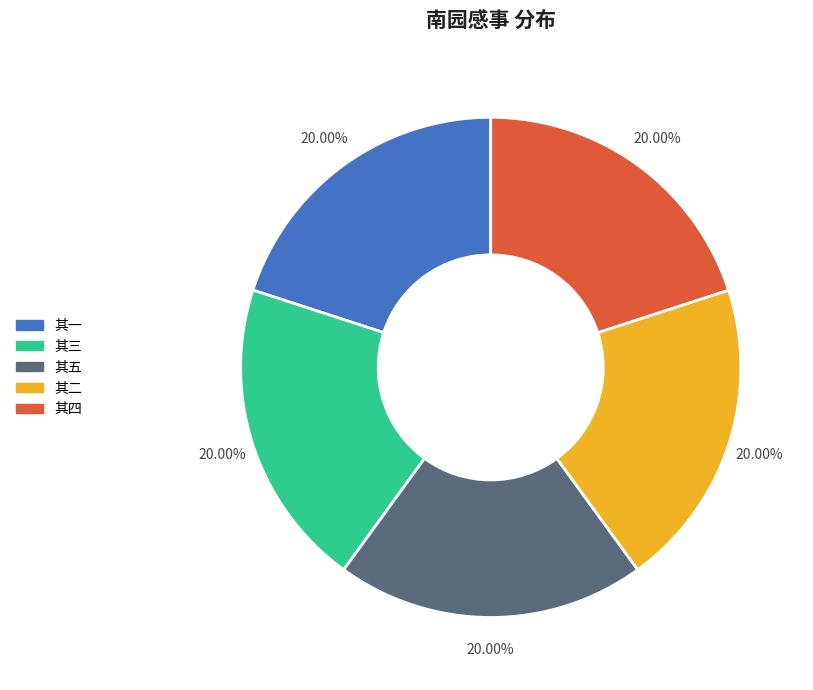

Do 其四 and 其一 together represent more than half of the pie?

No